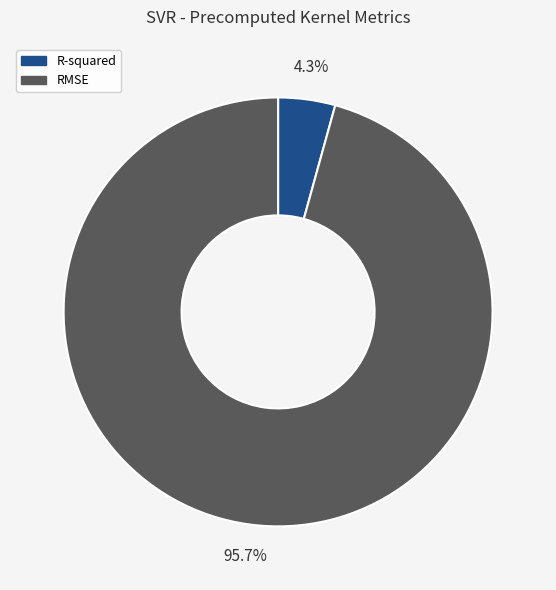

Which category has the biggest portion of the pie?

RMSE